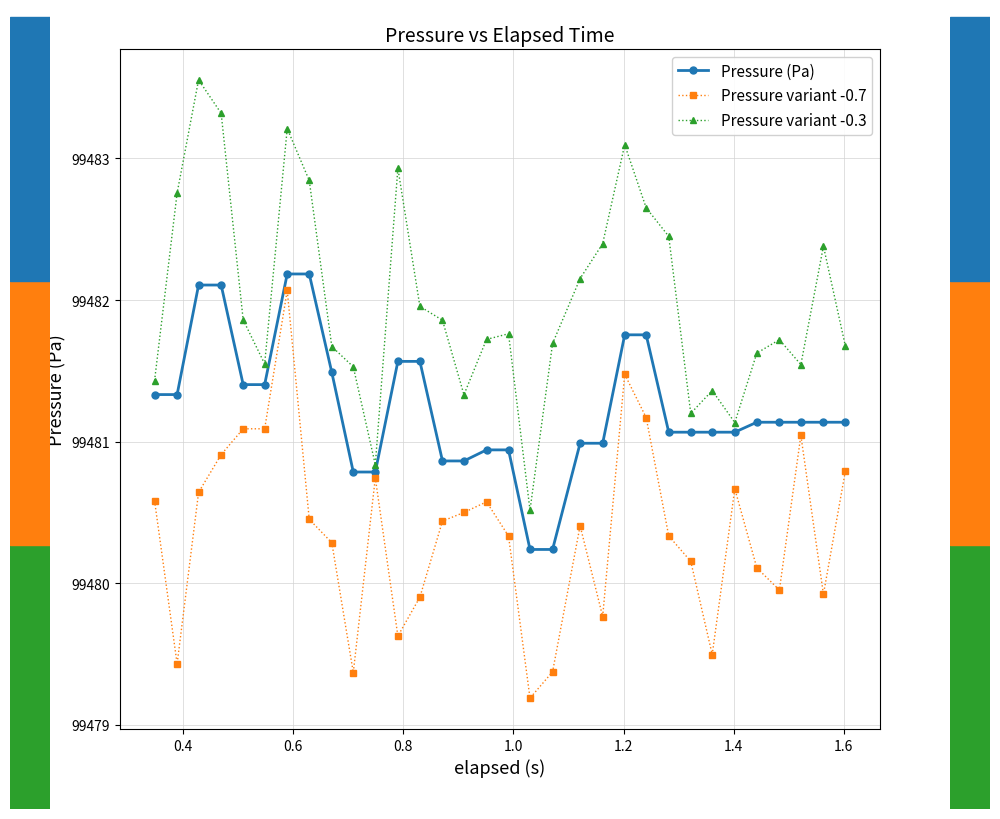

Which series has the largest total across all categories?

Pressure variant -0.3